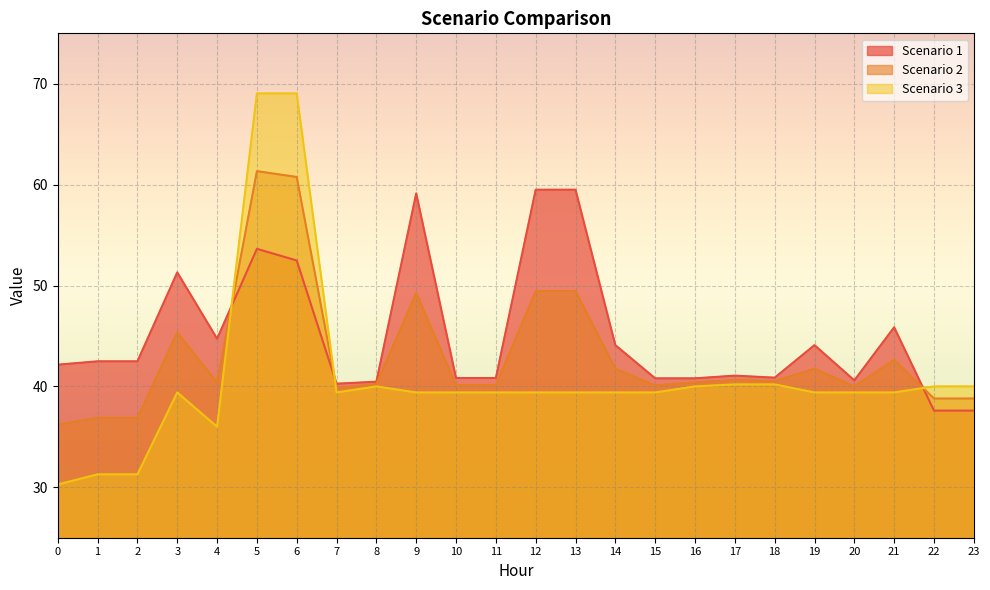

What is the sum of all Scenario 3 values?

980.1